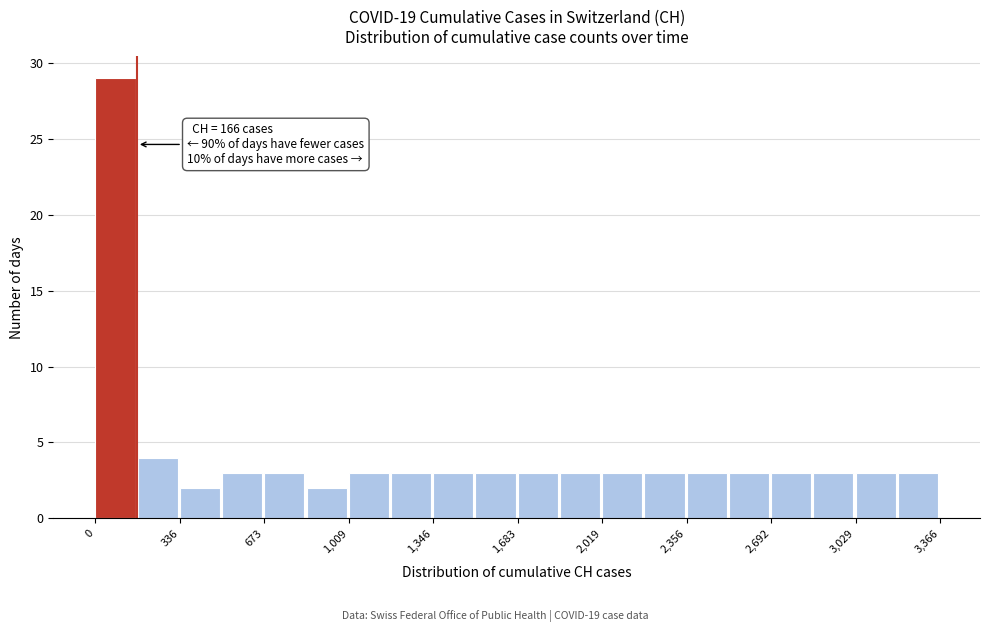

Around what value on the x-axis is the tallest bar? Give the approximate position of its centre, as read against the axis.

100